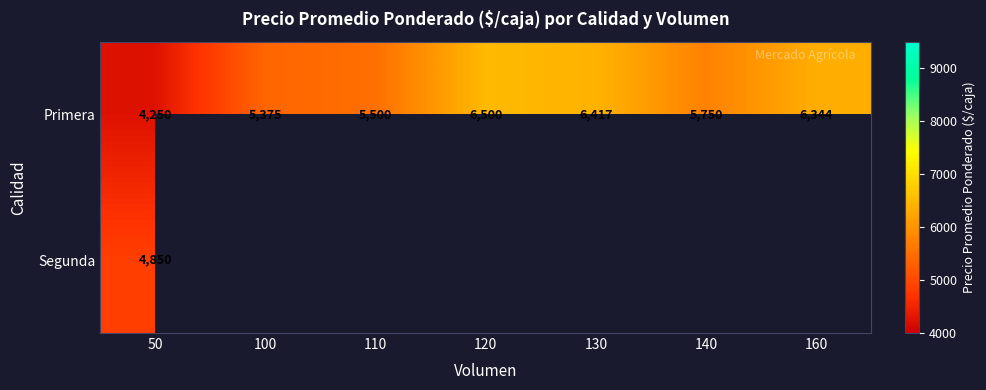

How many data points does each series have?

7